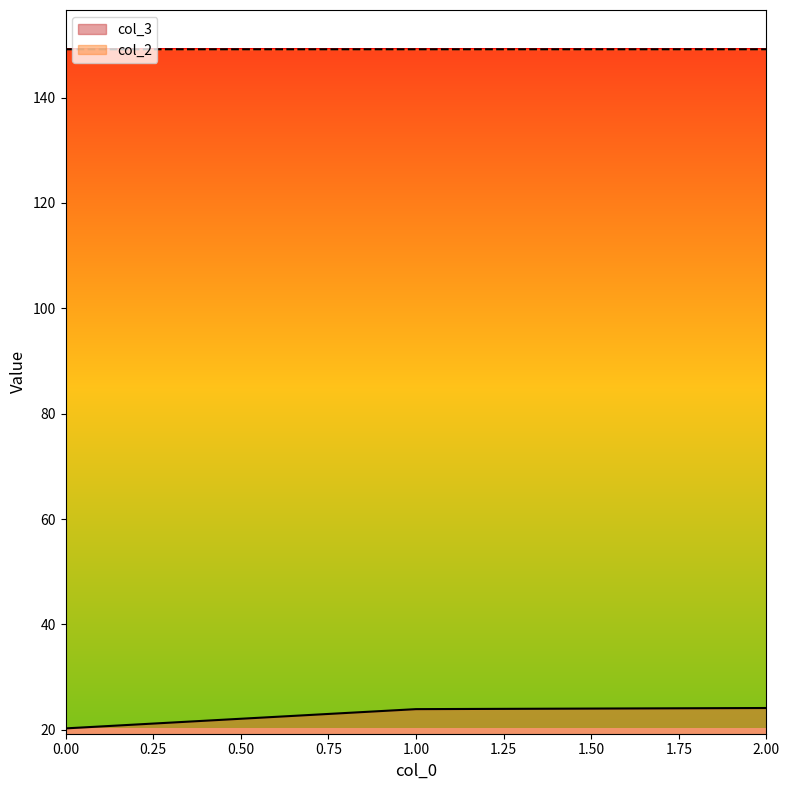

What are all the series names shown in the legend?

col_3, col_2